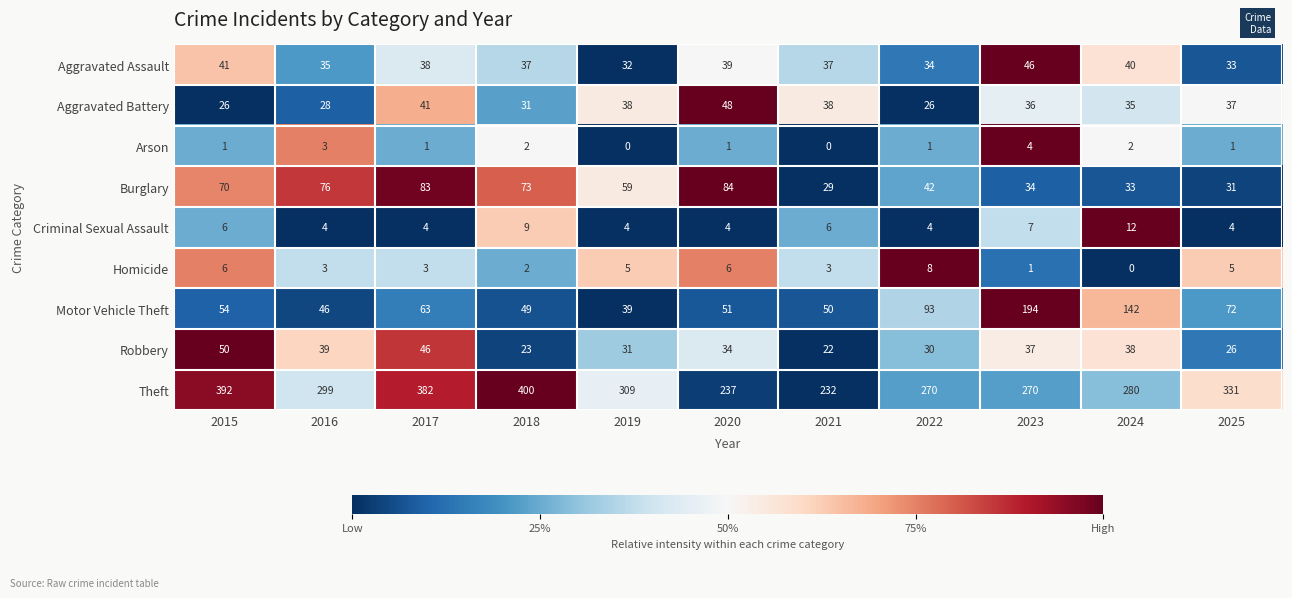

Which series has the widest spread of values?

Theft